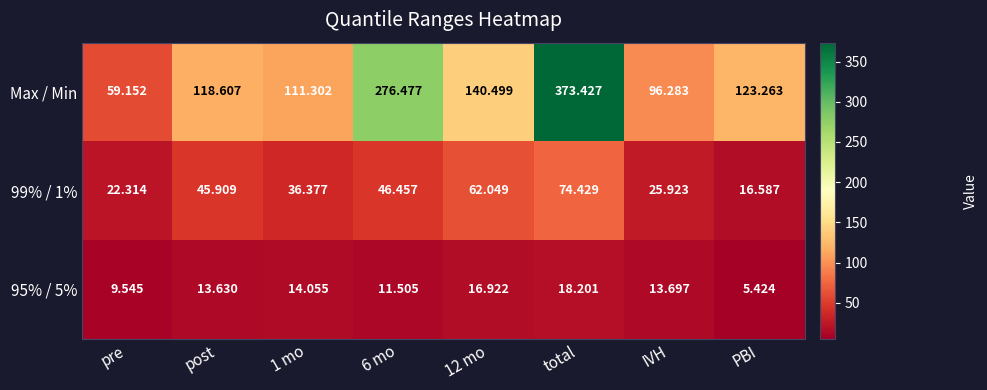

Is the value of 99% / 1% at PBI greater than the value of Max / Min at 6 mo?

No